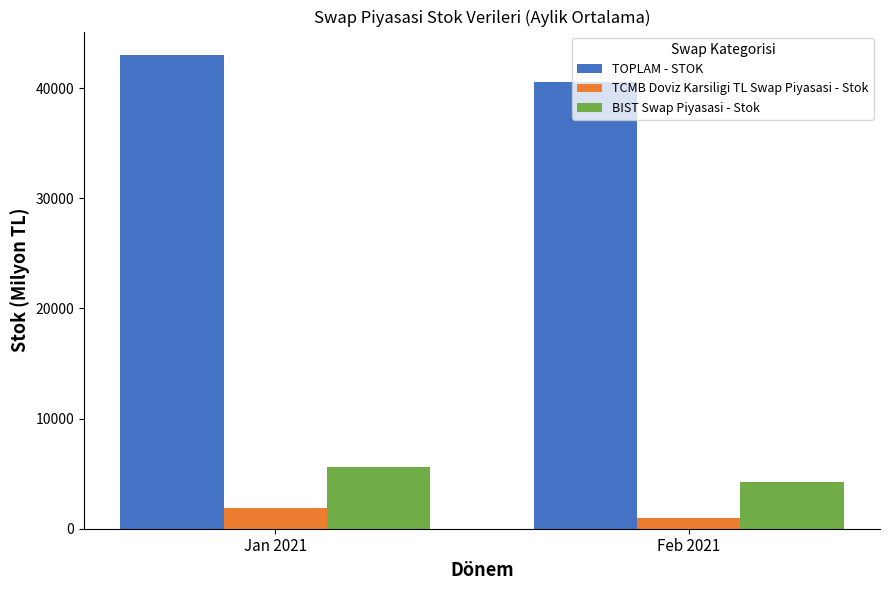

What is the label of the 1st bar from the left?

Jan 2021